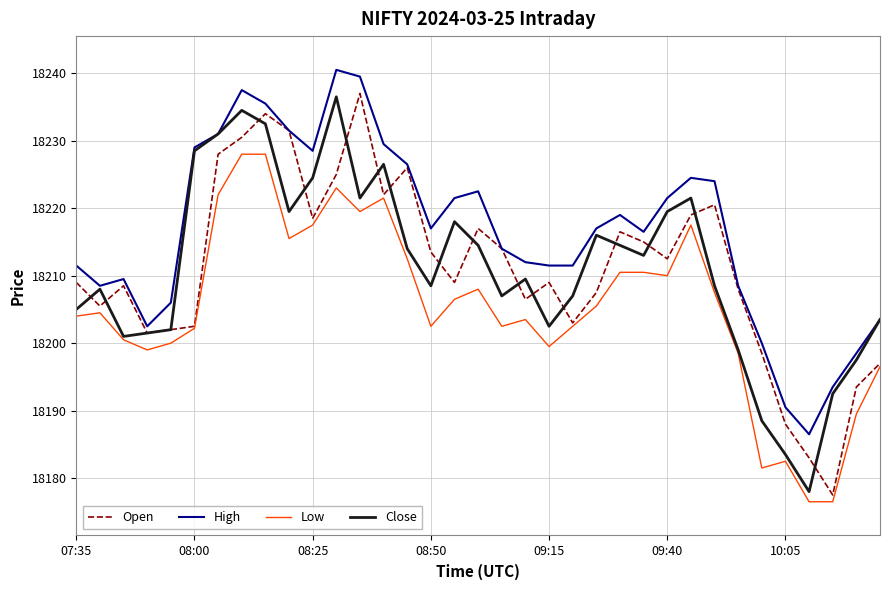

Which series has the largest total across all categories?

High